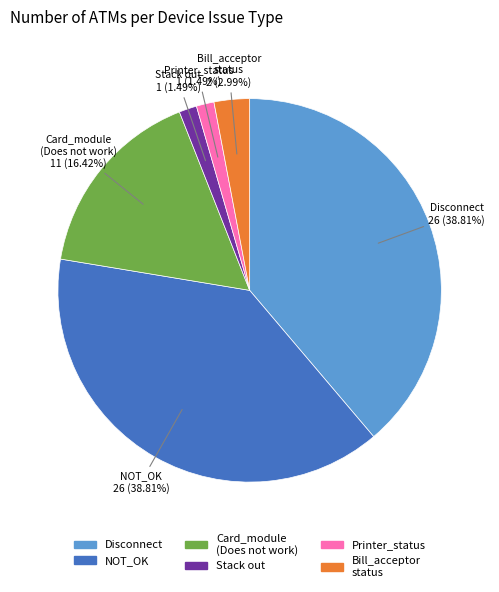

What is the ratio of the value at NOT_OK to the value at Card_module (Does not work)?

2.4